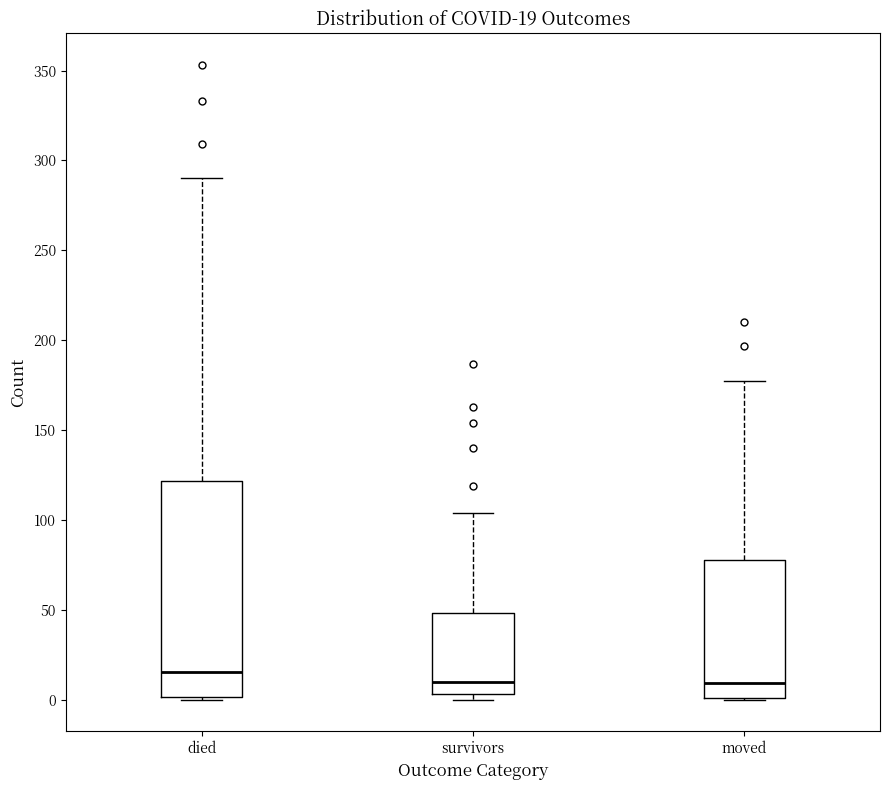

Comparing the boxes themselves (not the whiskers), which one is the tallest?

died